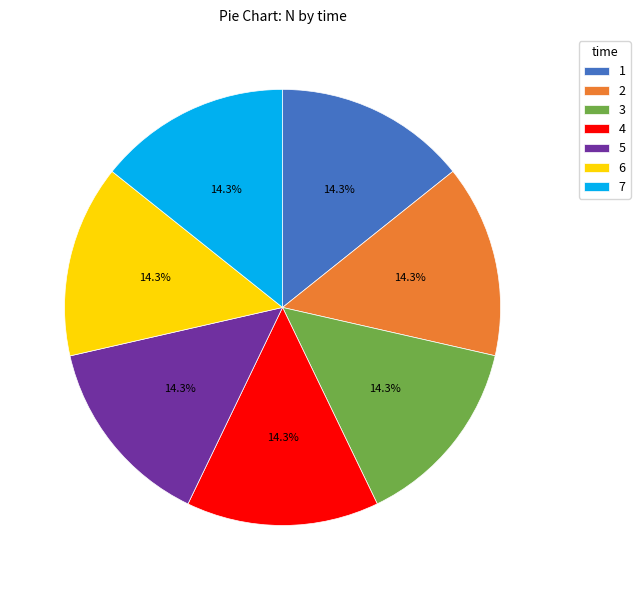

Combined, what portion of the pie is 1 and 3?

28.6%